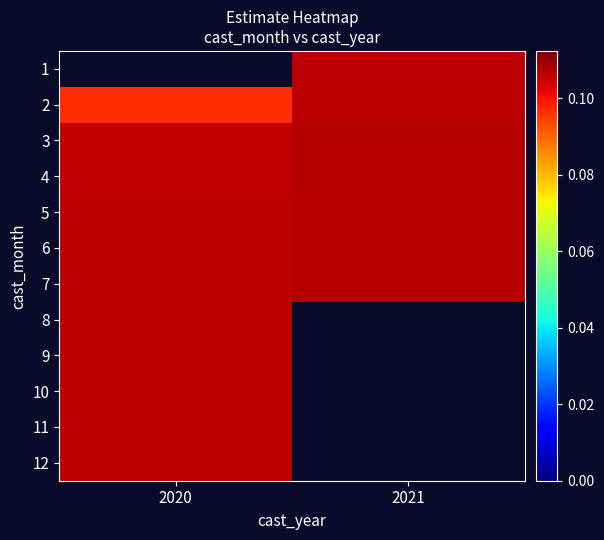

Which series has the largest total across all categories?

7